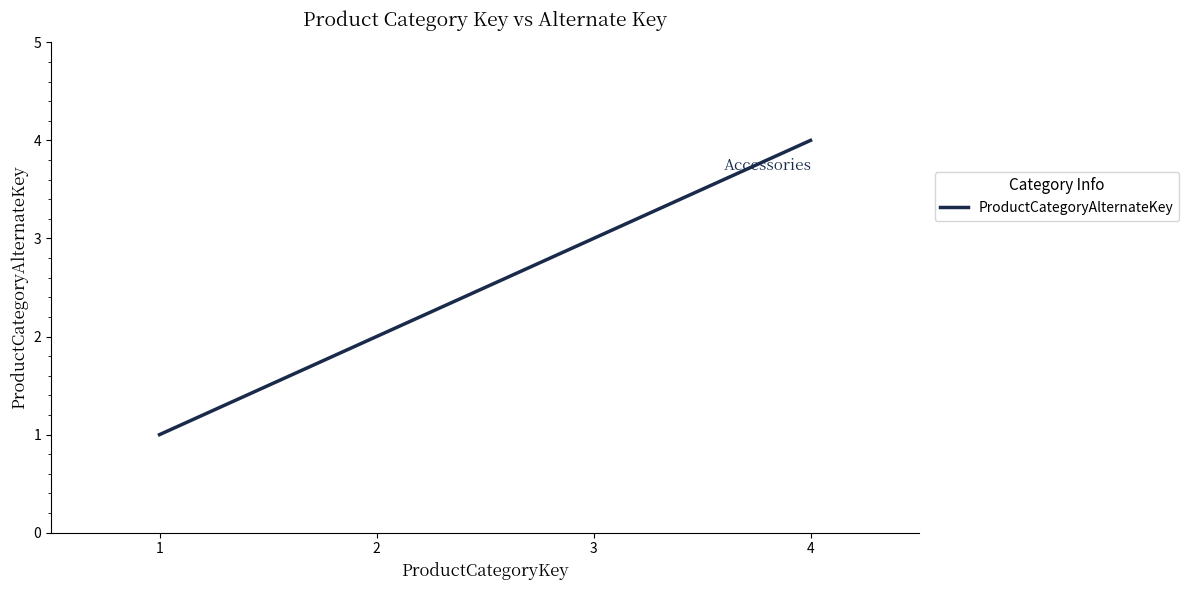

Approximately how many times larger is the value at 1 compared to 3?

0.3